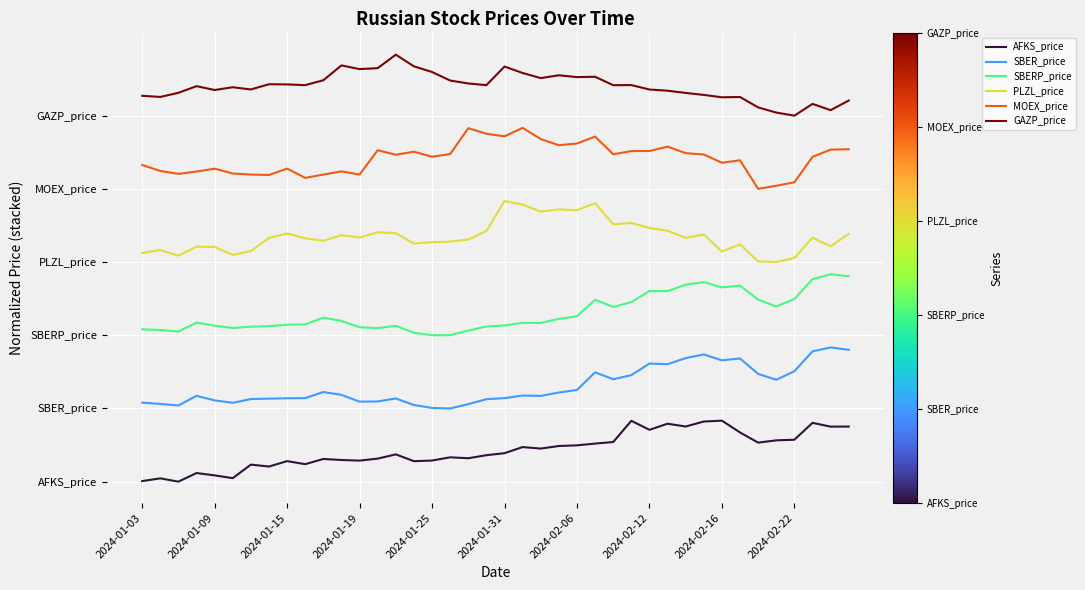

What are all the series names shown in the legend?

AFKS_price, SBER_price, SBERP_price, PLZL_price, MOEX_price, GAZP_price